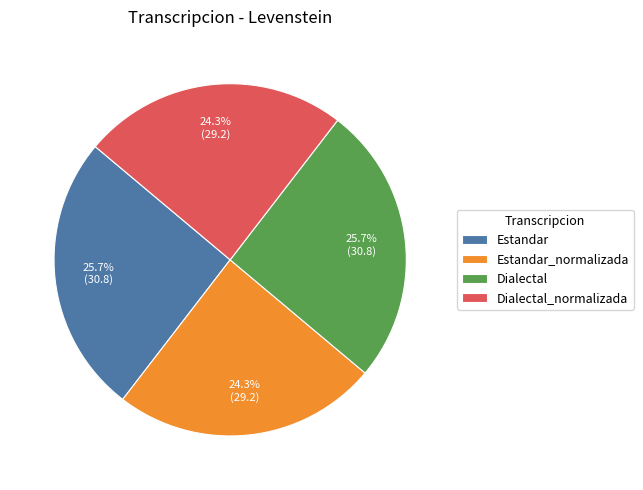

Which has a higher value, Estandar or Dialectal_normalizada?

Estandar